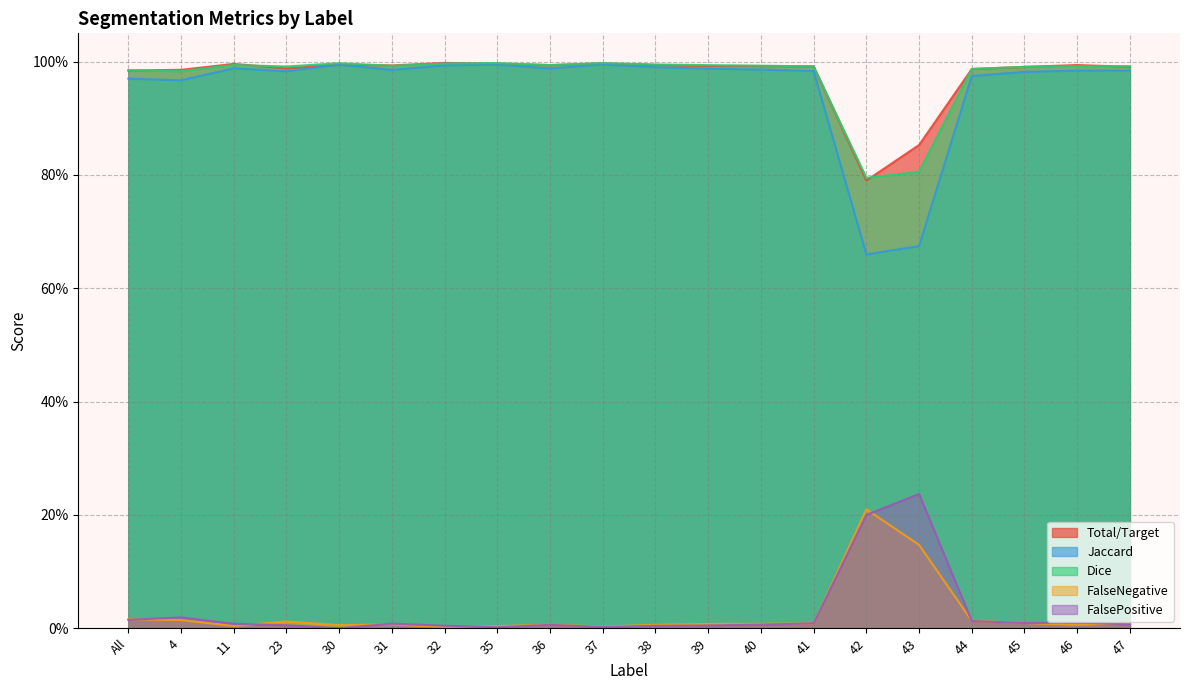

What is the average value of the FalseNegative series?

1.0